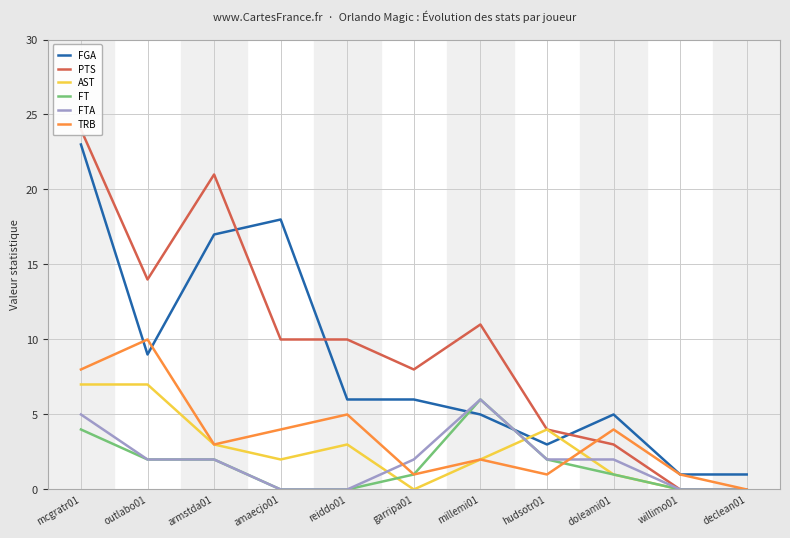

The AST series shows 2 at millemi01. True or false?

True